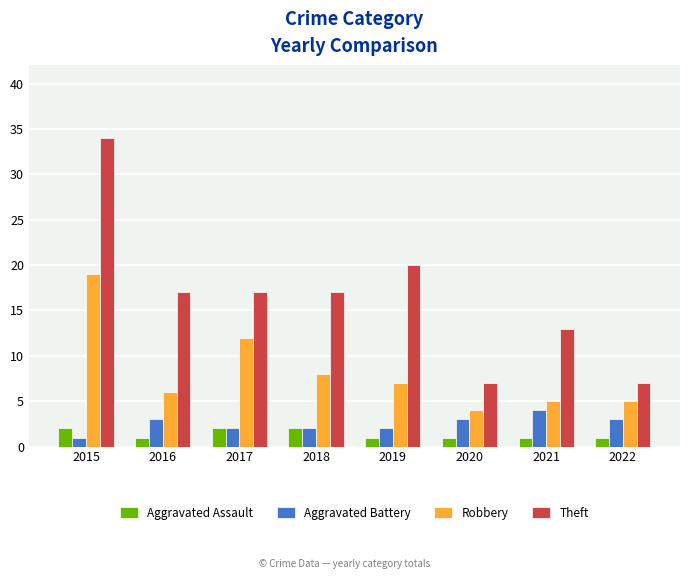

Does the chart contain stacked bars?

No